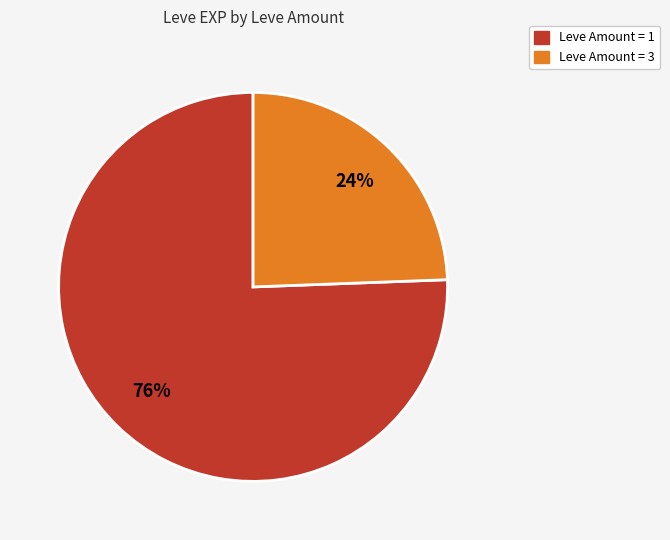

To the nearest percent, what is the average slice percentage?

50%